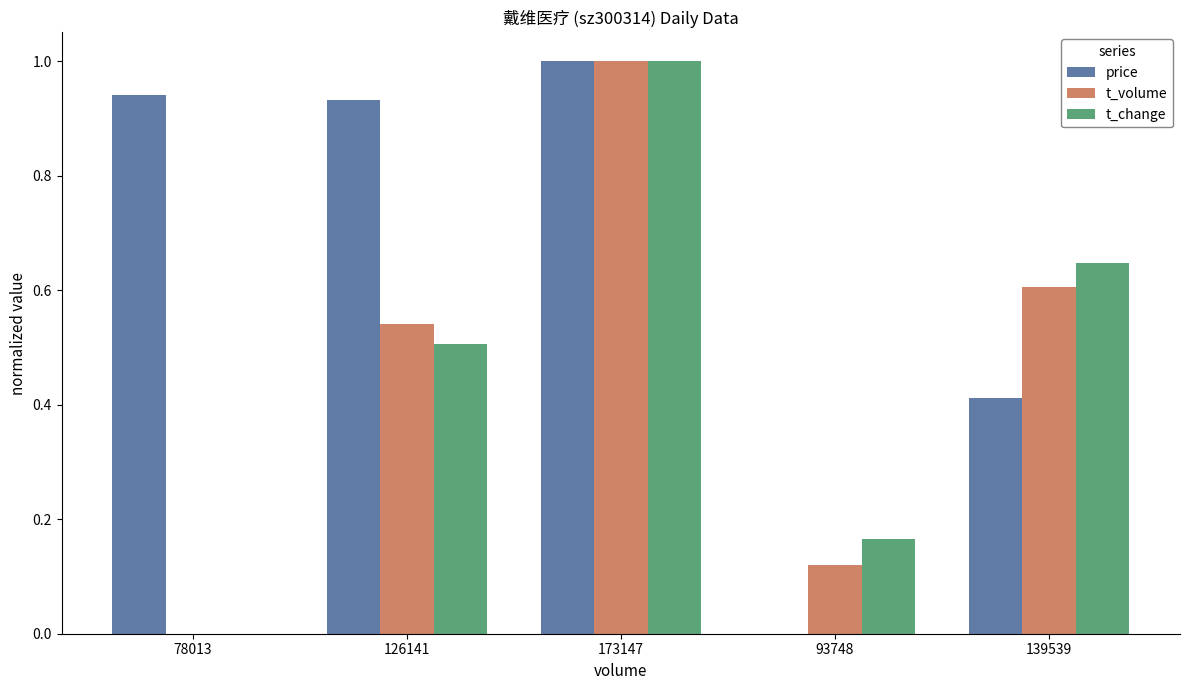

Which category has the highest value in the t_change series?

173147